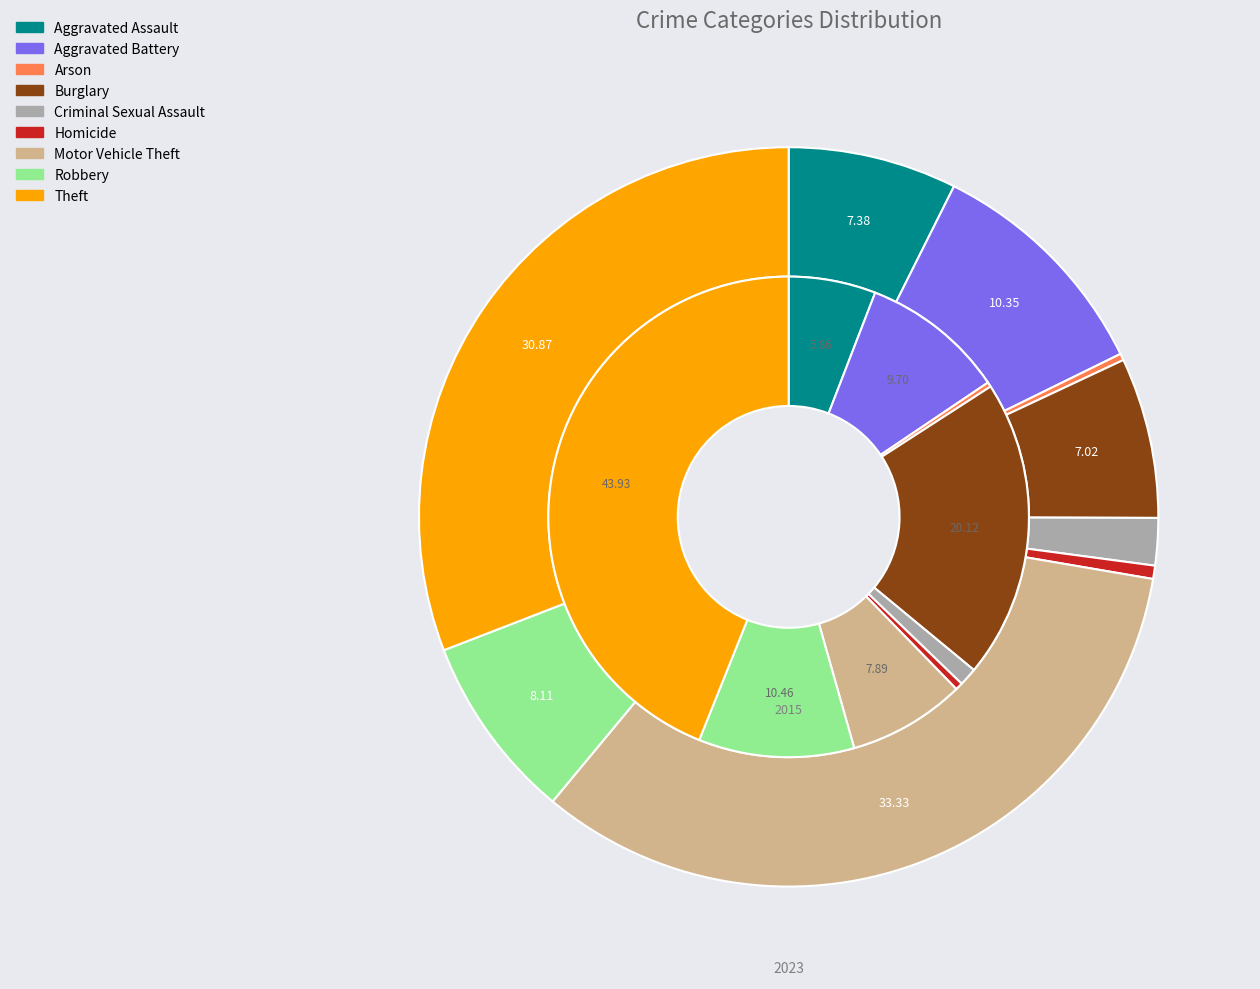

Between 8 and 7, which is larger?

8